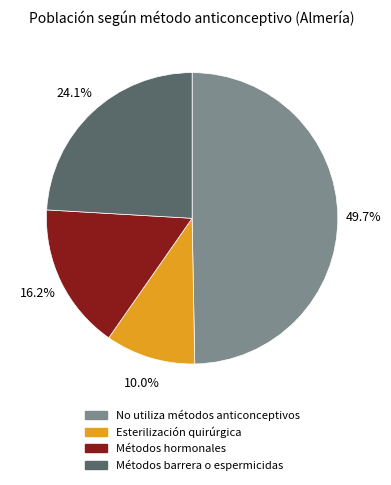

Which has a higher value, Métodos barrera o espermicidas or No utiliza métodos anticonceptivos?

No utiliza métodos anticonceptivos